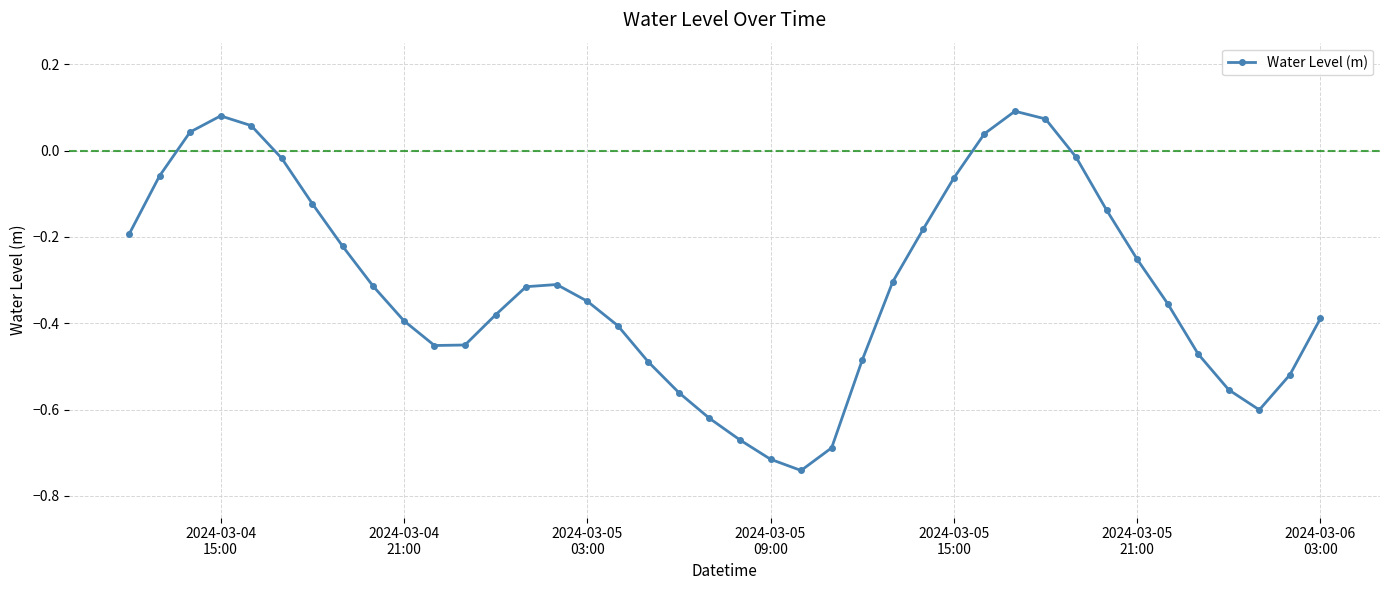

How many interior local peaks (higher than both neighbors) does the data have?

3